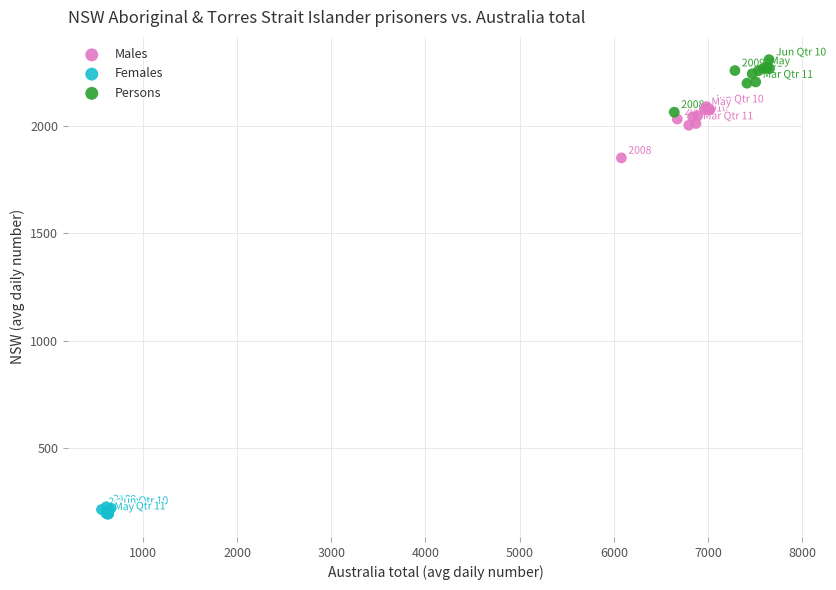

Which series contains the highest Y value?

Persons